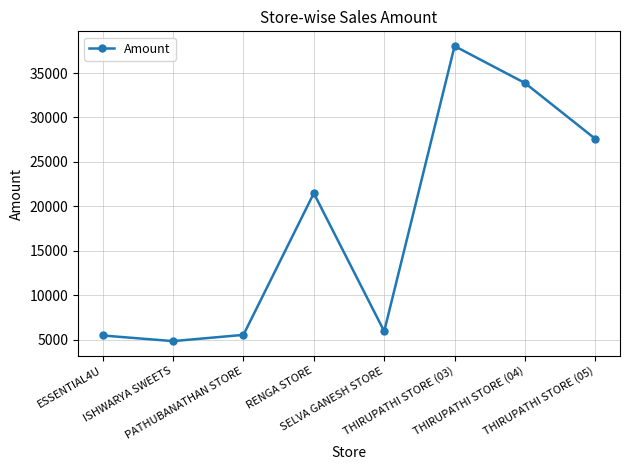

What is the greatest value displayed?

38035